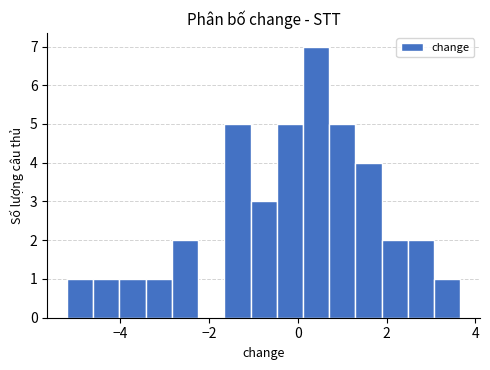

Read against the x-axis, roughly where is the centre of the tallest bar?

0.4